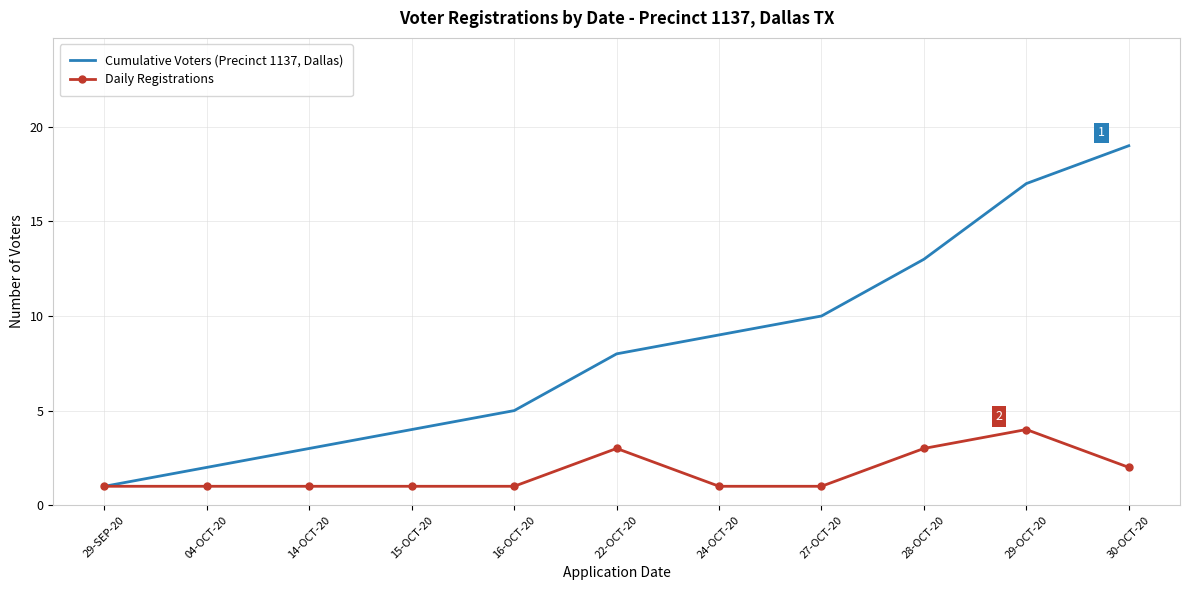

Reading left to right, extract all data points from this chart.

Cumulative Voters (Precinct 1137, Dallas): 1	2	3	4	5	8	9	10	13	17	19
Daily Registrations: 1	1	1	1	1	3	1	1	3	4	2